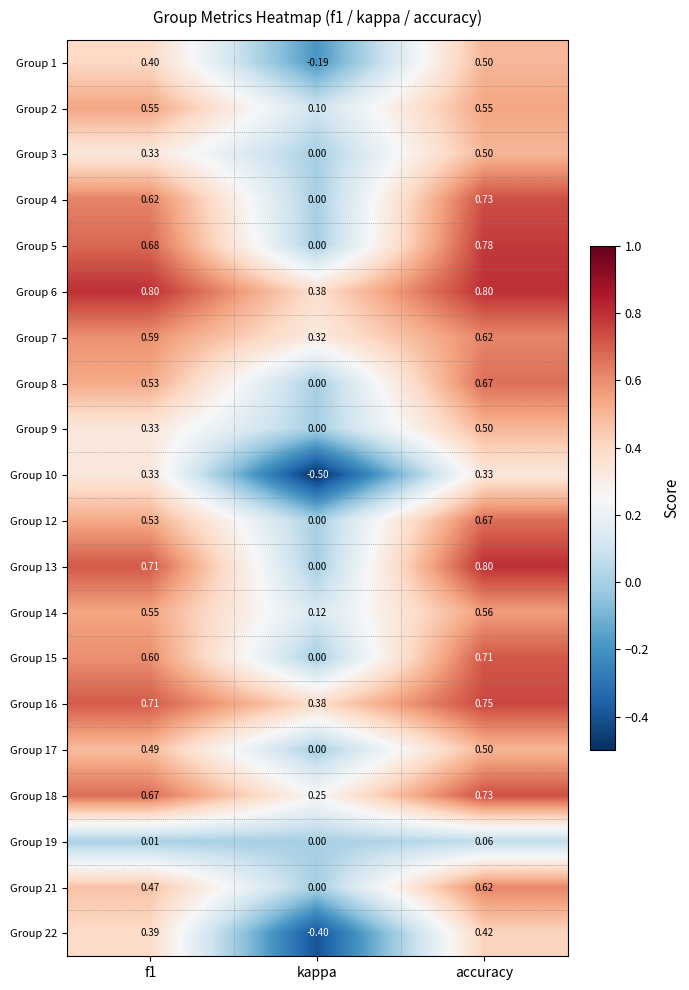

Where is Group 13 nearest to the value 0?

kappa